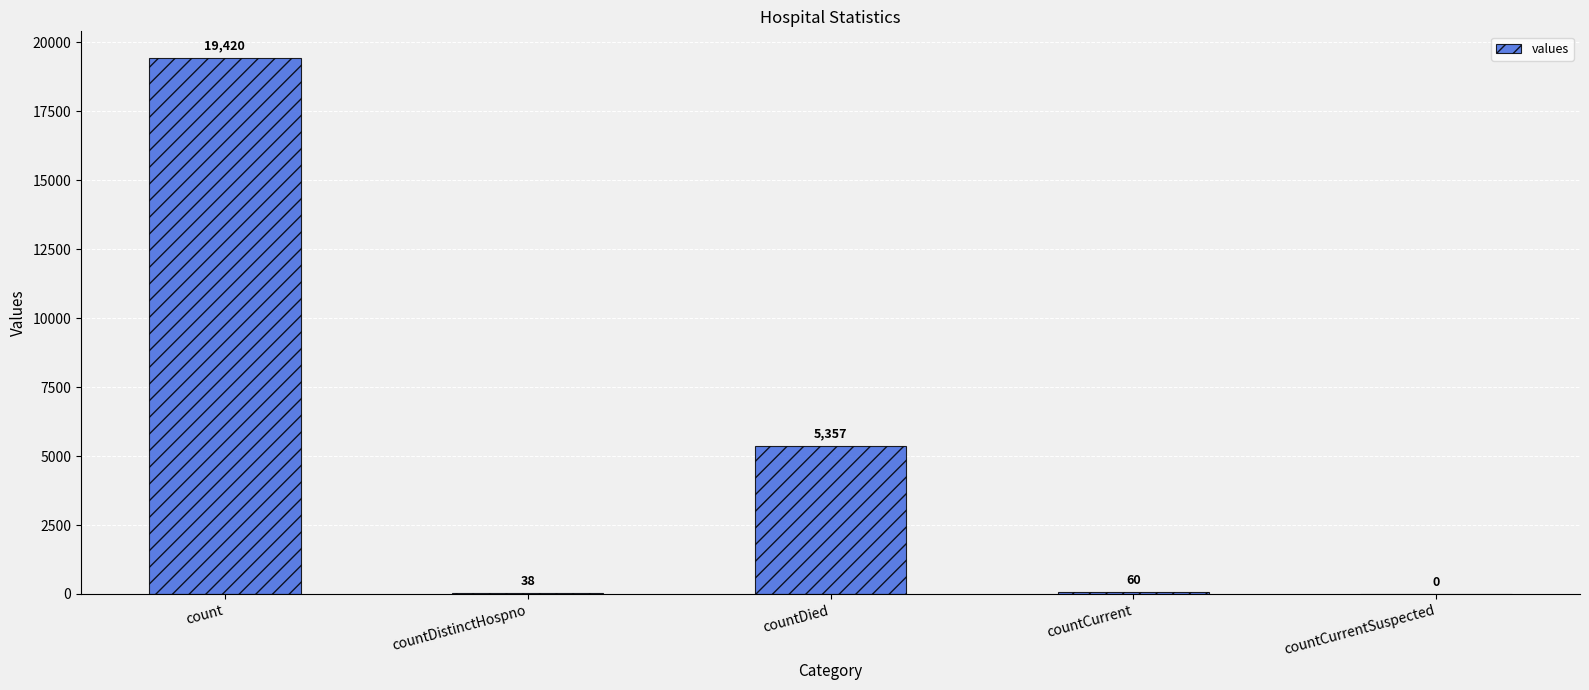

Reading right to left, list all the values displayed in this chart.

0	60	5357	38	19420